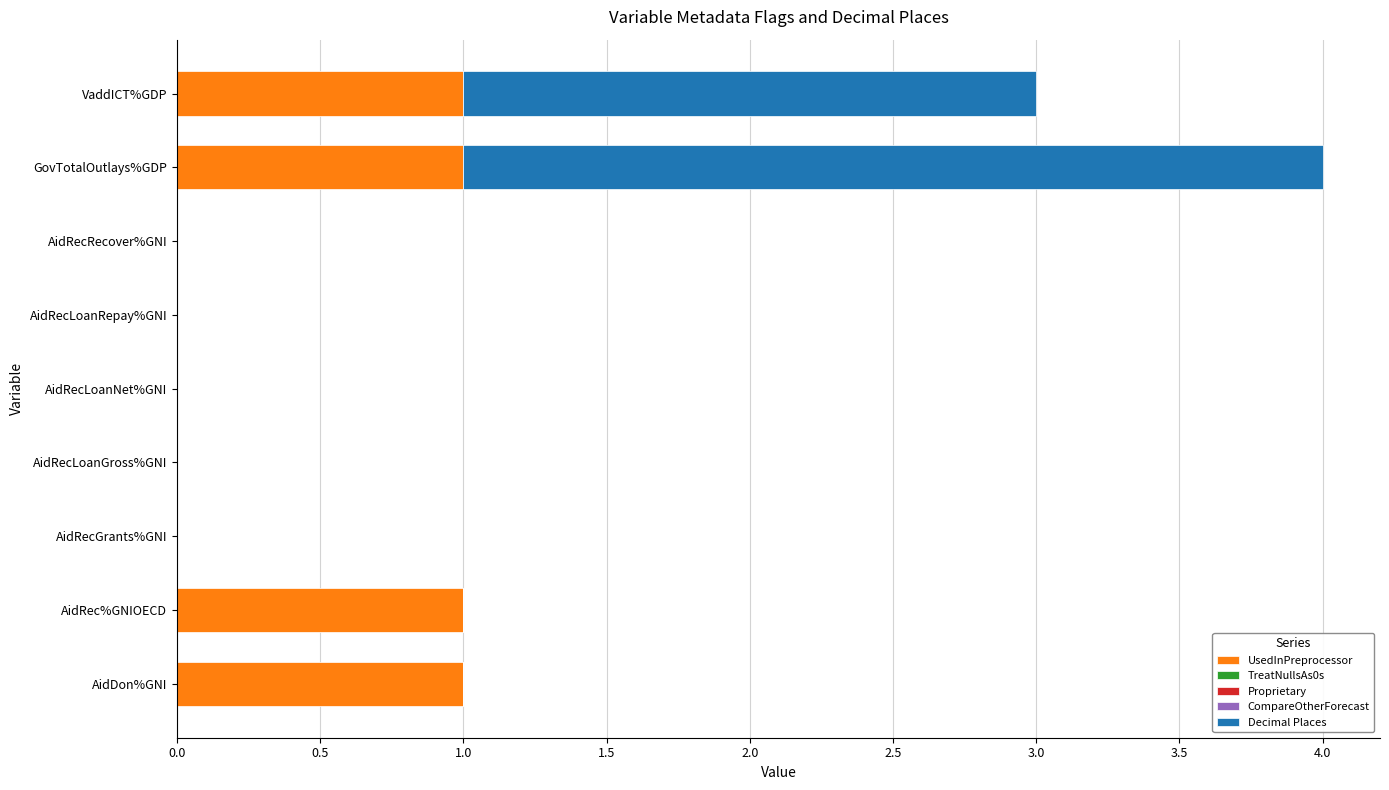

At which category is the sum across all series the highest?

GovTotalOutlays%GDP